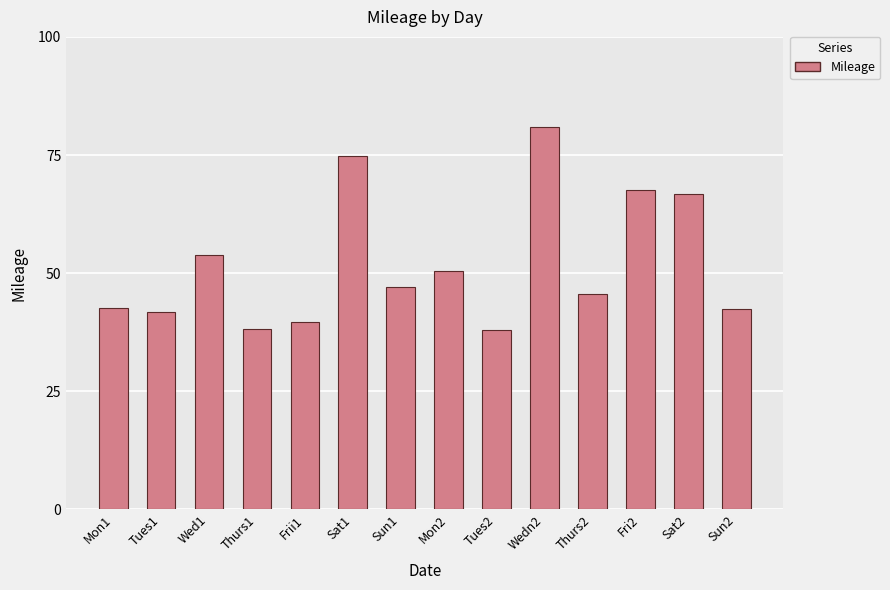

What is the difference between the values at Sat2 and Wed1?

12.8